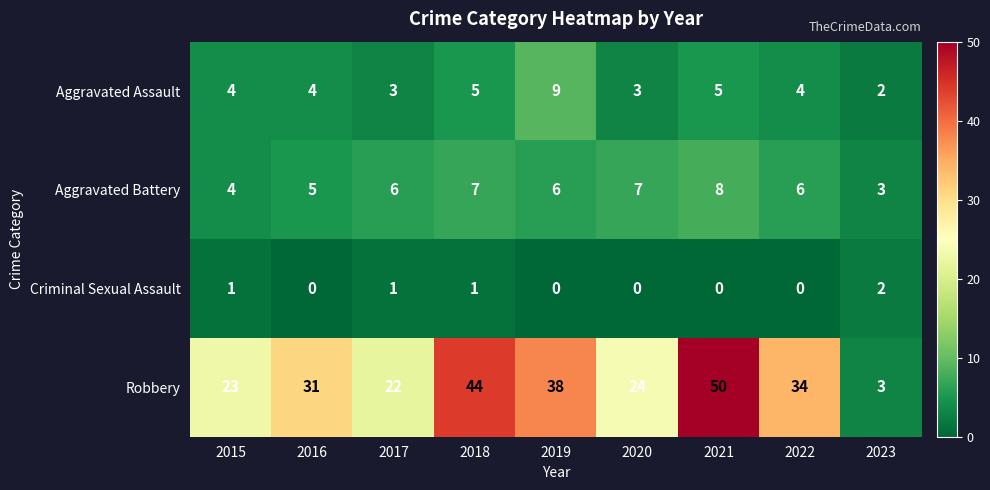

What is the sum of the Aggravated Assault values at 2018 and 2016?

9